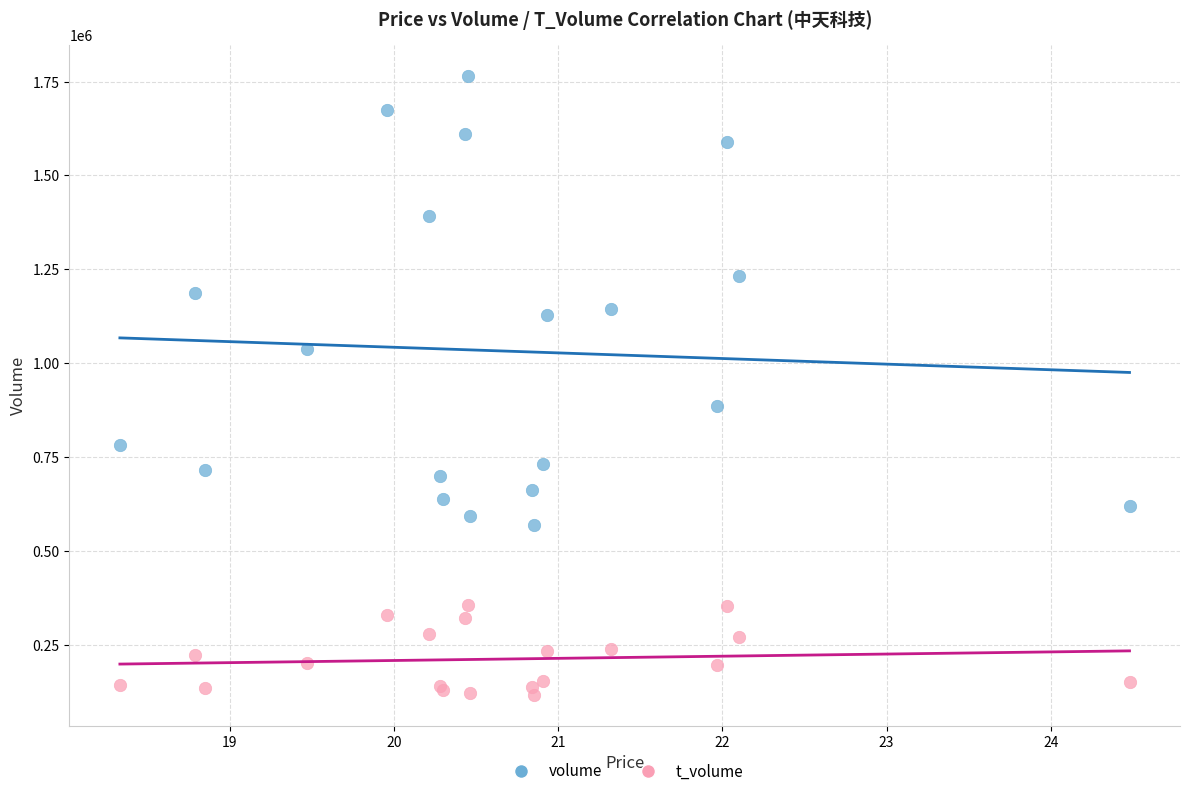

Which series reaches the maximum Y coordinate?

volume